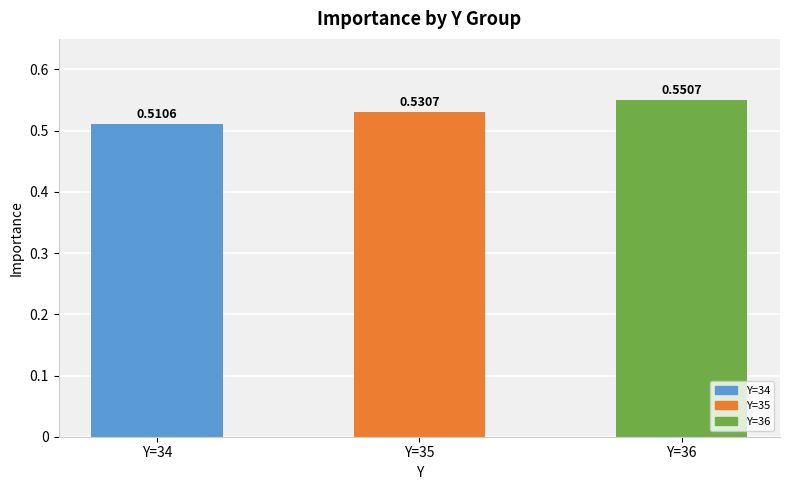

List the labels in order of value, smallest first.

Y=34, Y=35, Y=36